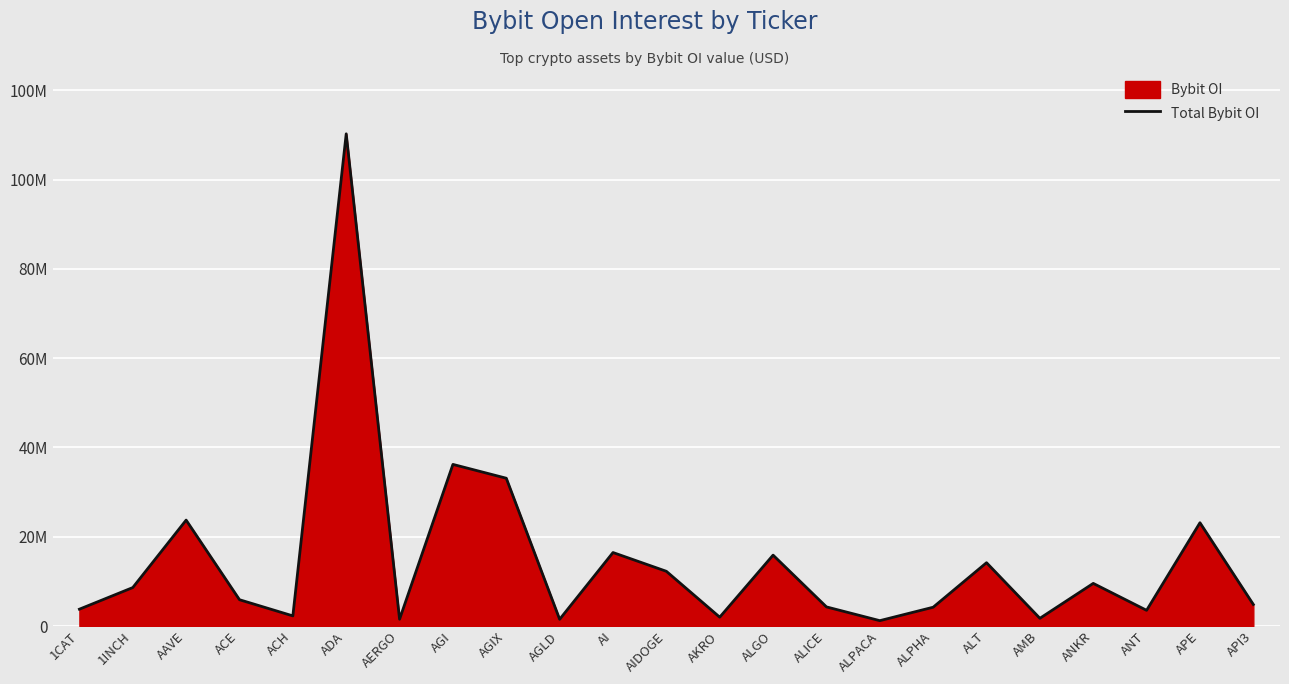

What is the sum of the values at AKRO and 1CAT?

5745661